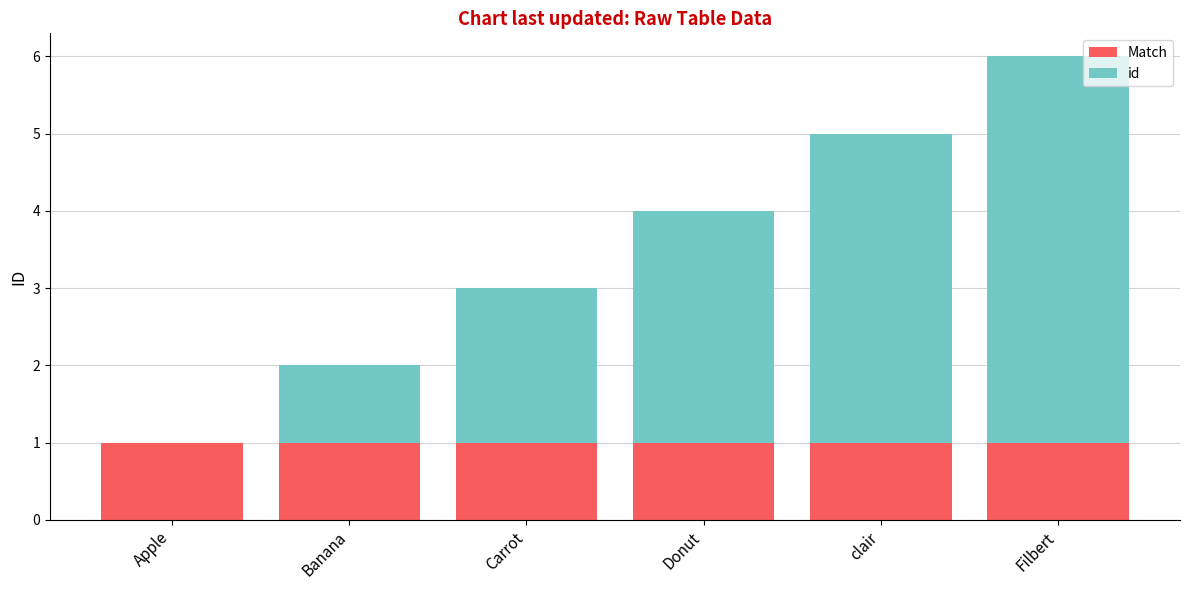

What are all the series names shown in the legend?

Match, id